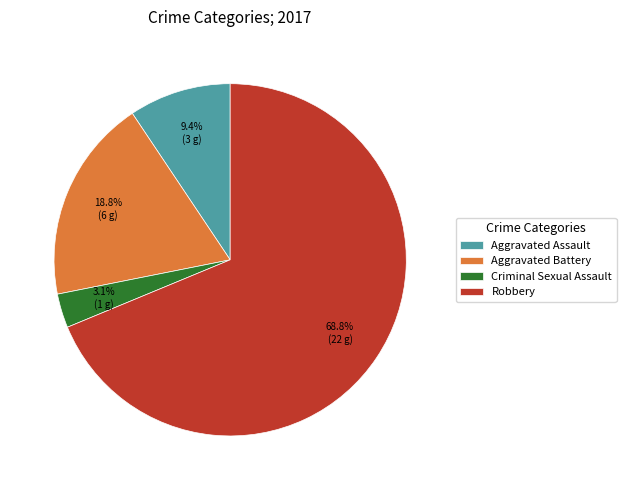

To the nearest percent, what is the average slice percentage?

25%